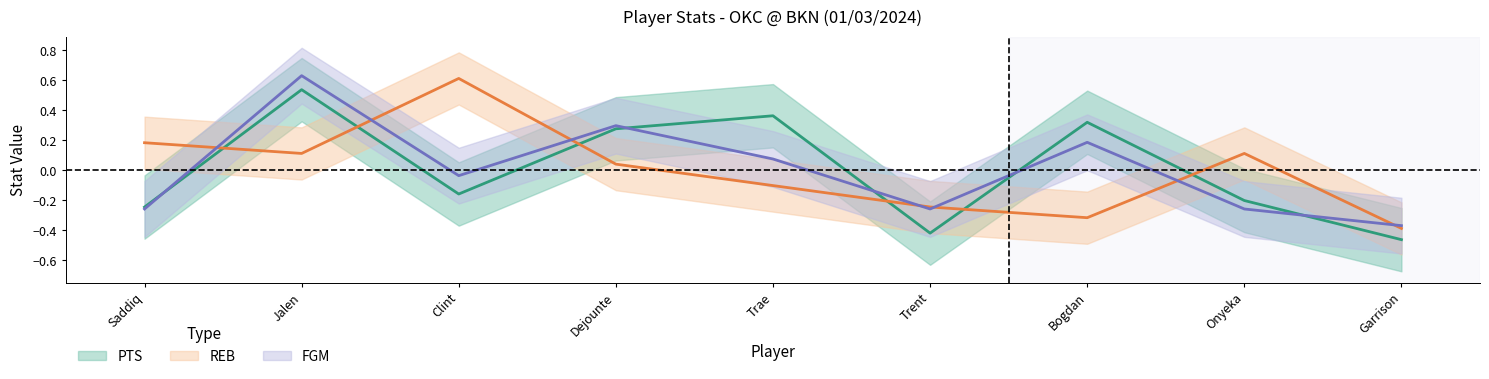

Where is REB nearest to the value 0?

Dejounte